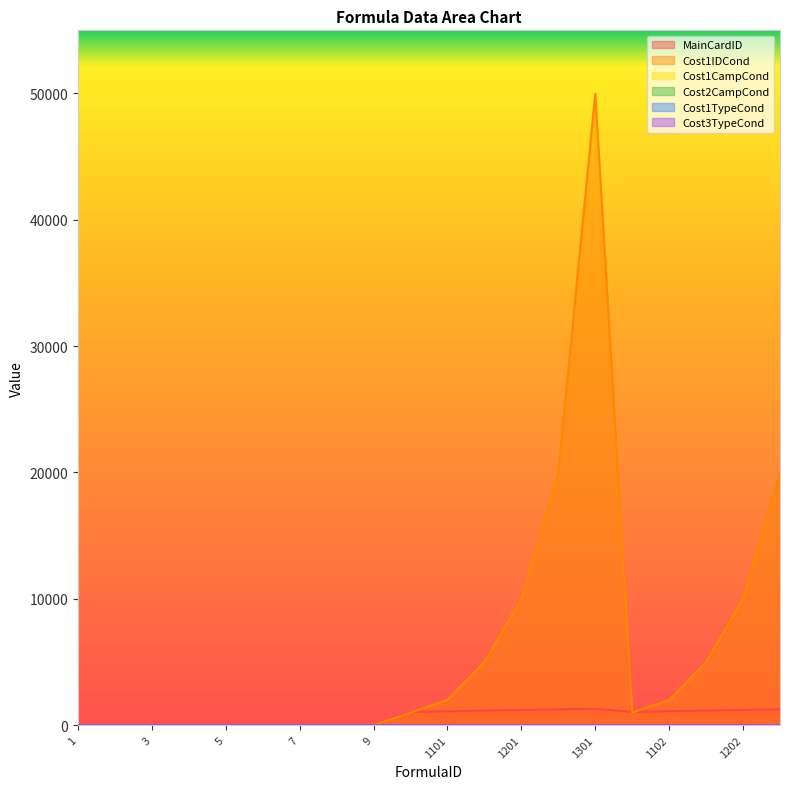

Count the Cost3TypeCond values in the range 0 to 2.

20